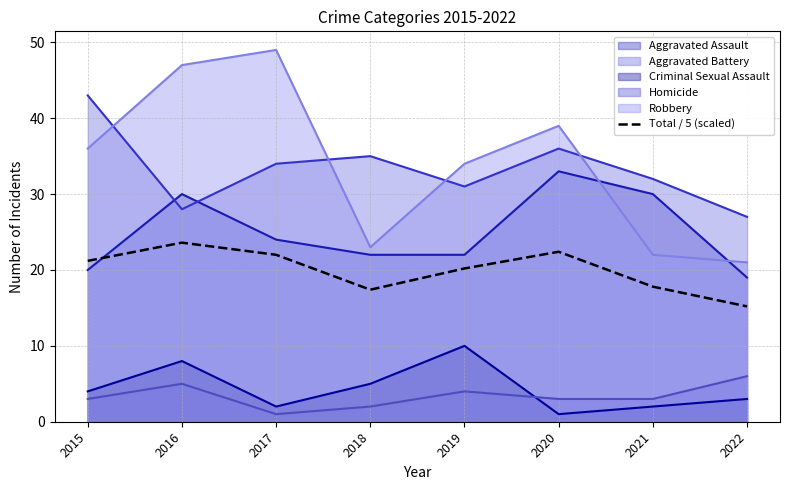

Read the value at 2022.

15.2